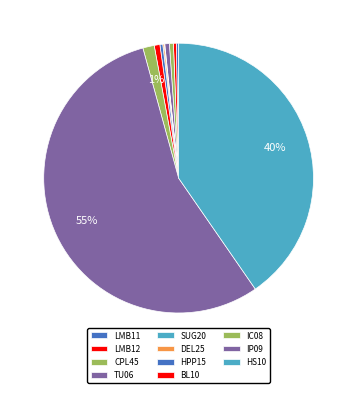

What is the largest slice in the pie chart?

IP09